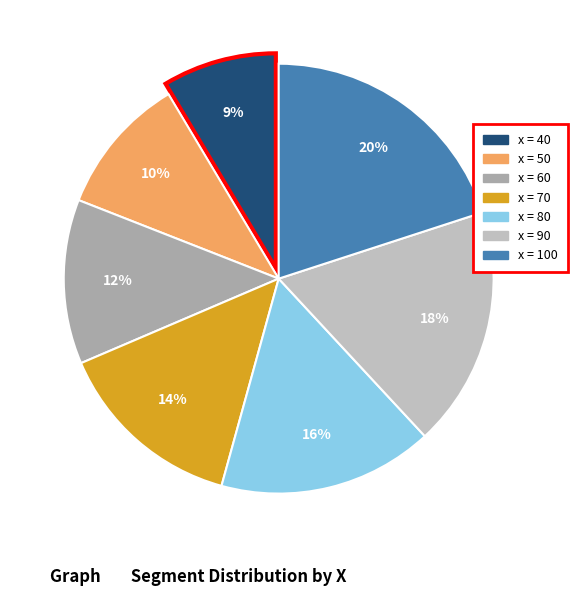

To the nearest percent, what is the difference between the largest and smallest slice percentages?

11%